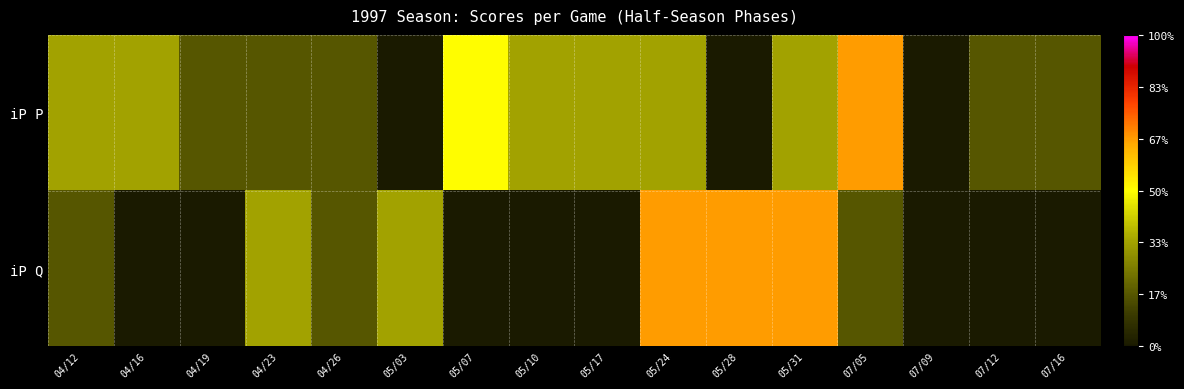

Rank the series by their maximum value, from highest to lowest.

iP P, iP Q